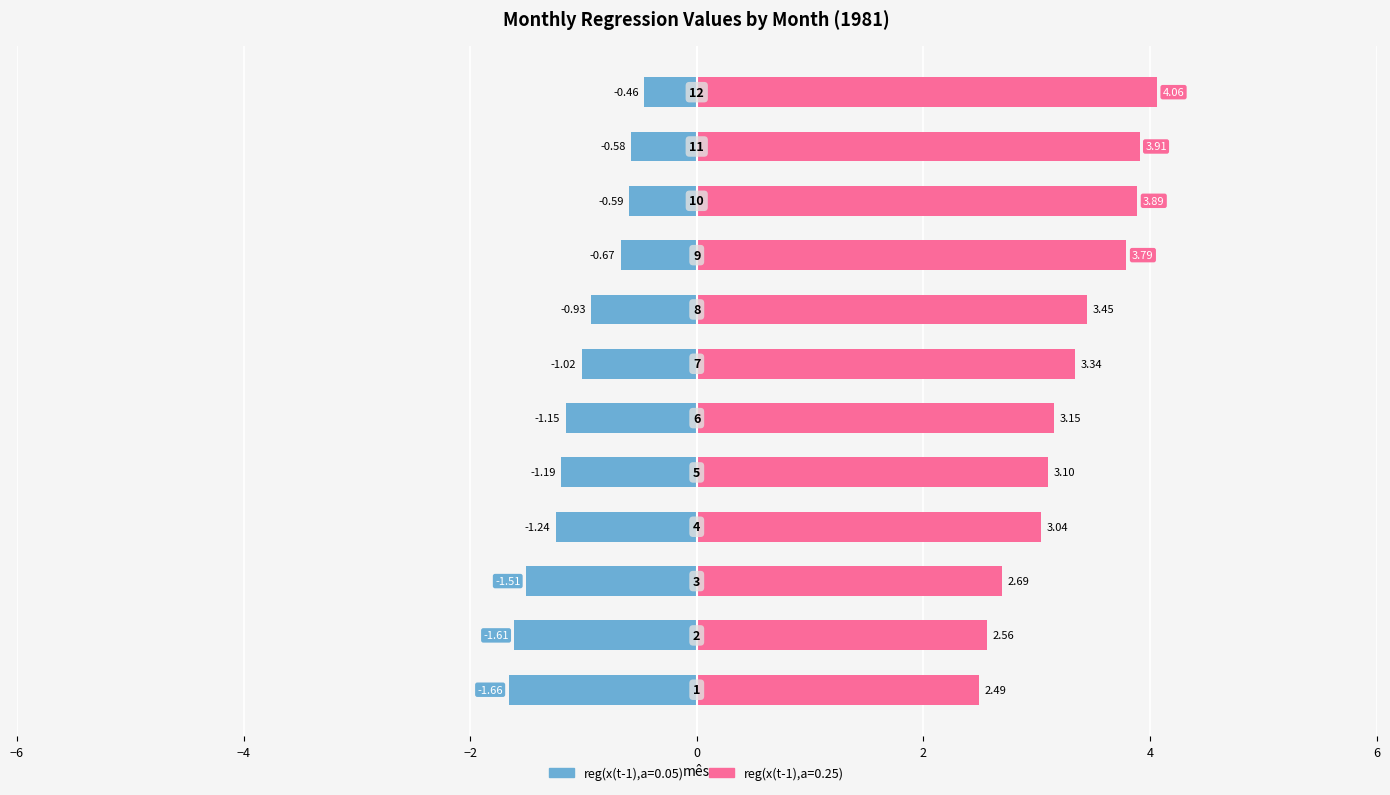

What is the average value of the reg(x(t-1),a=0.25) series?

3.3